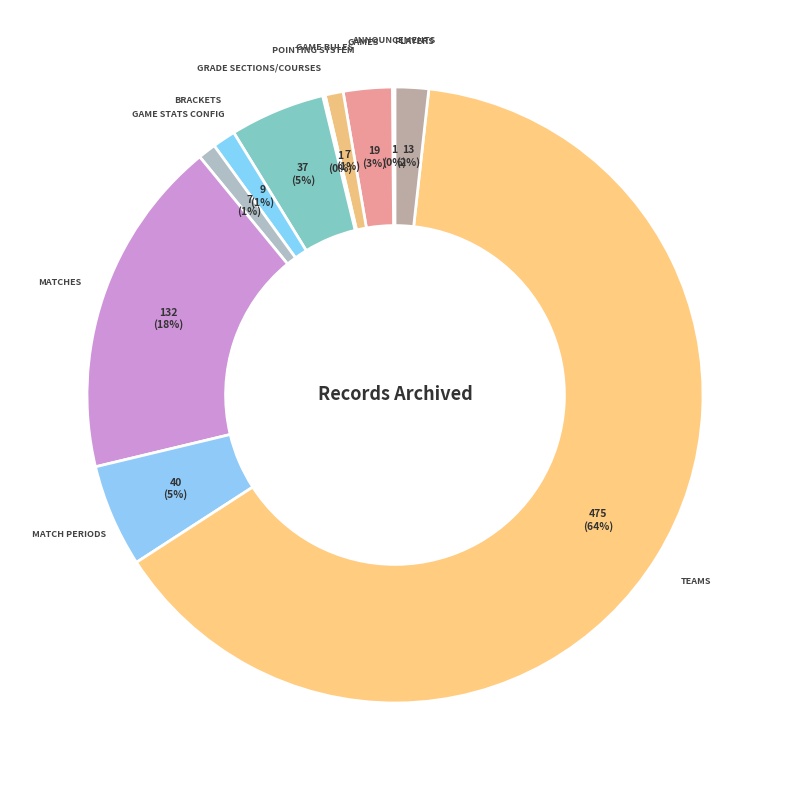

Rank the categories by value from lowest to highest.

Announcements, Pointing System, Game Rules, Game Stats Config, Brackets, Players, Games, Grade Sections/Courses, Match Periods, Matches, Teams